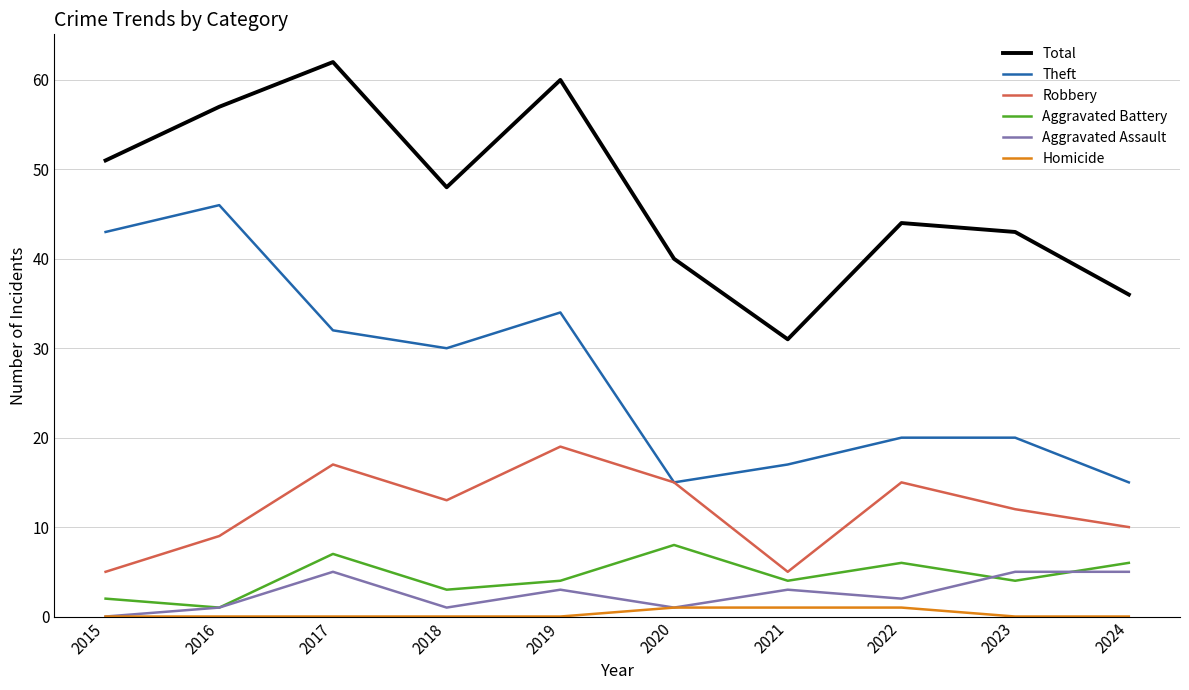

Where is Theft nearest to the value 30?

2018